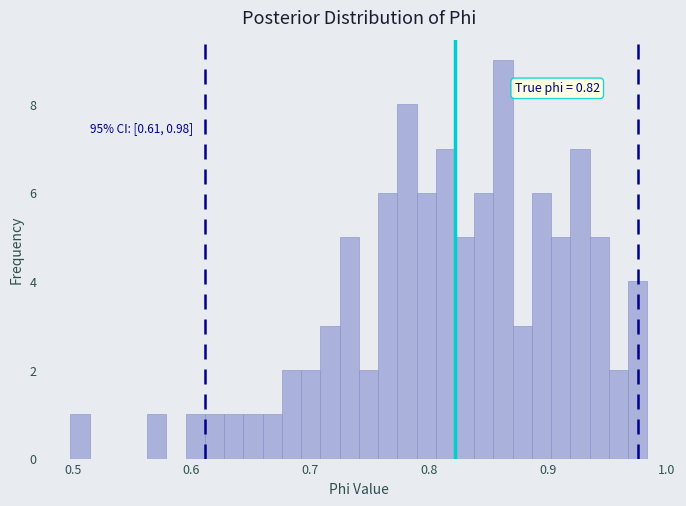

Around what value on the x-axis is the tallest bar? Give the approximate position of its centre, as read against the axis.

0.86